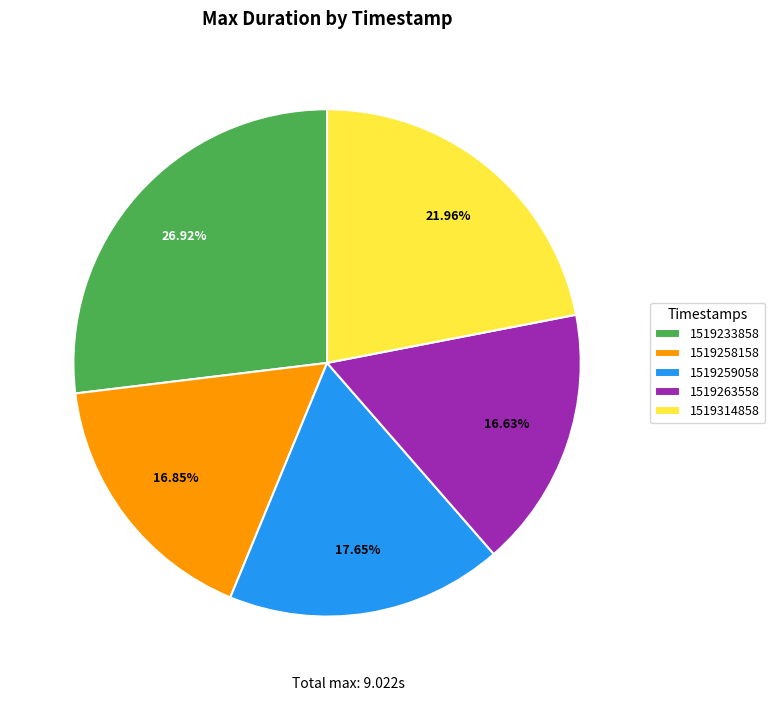

Which slice is the largest?

1519233858